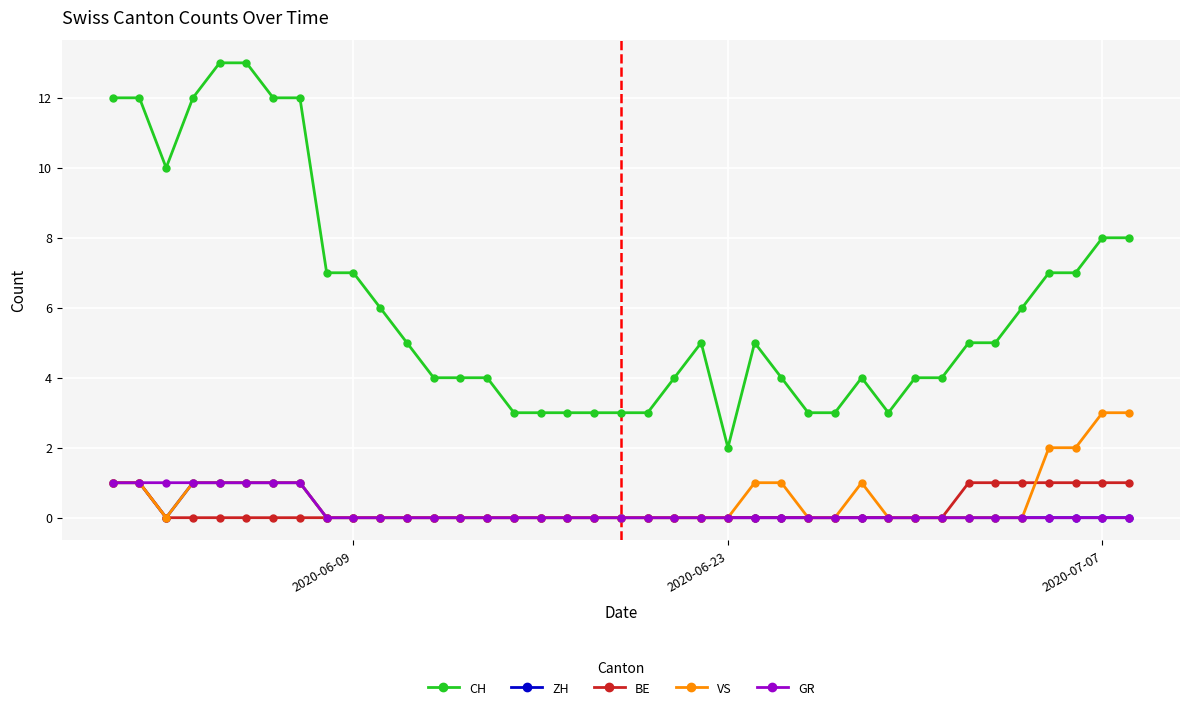

How many distinct data groups are displayed?

5